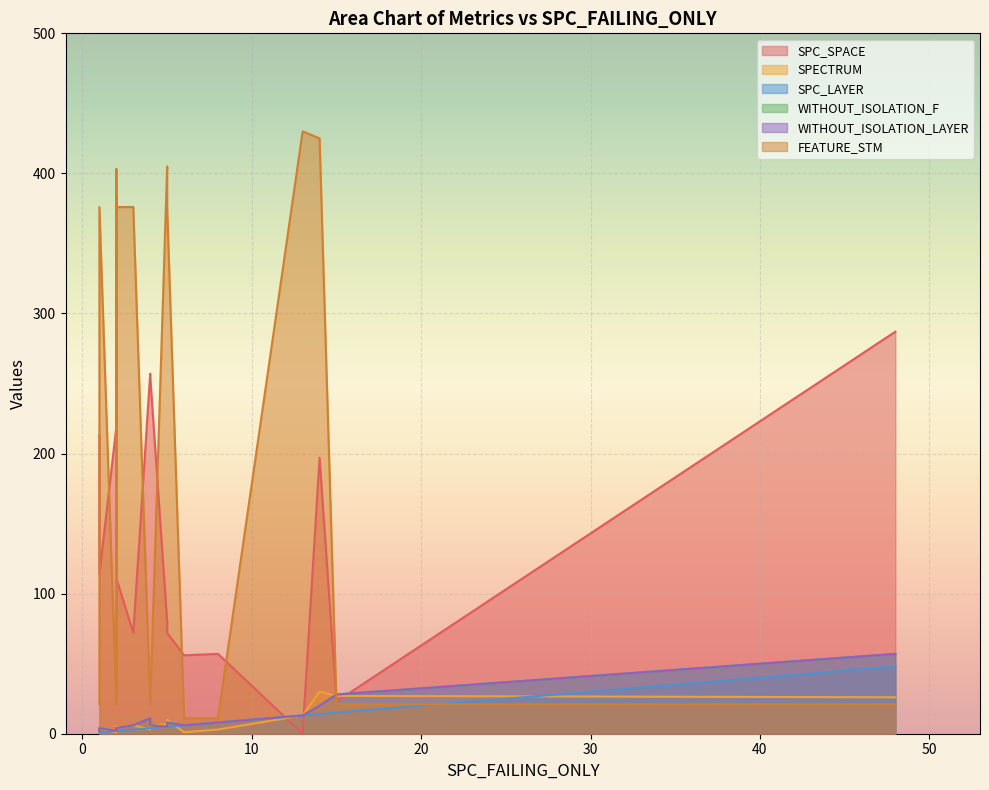

List the series in order of their peak value, lowest first.

SPECTRUM, SPC_LAYER, WITHOUT_ISOLATION_F, WITHOUT_ISOLATION_LAYER, SPC_SPACE, FEATURE_STM